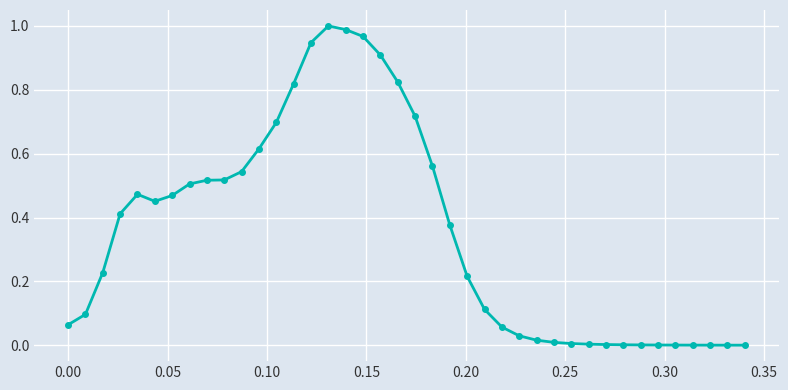

True or false: the data has more than 1 interior local peaks.

True